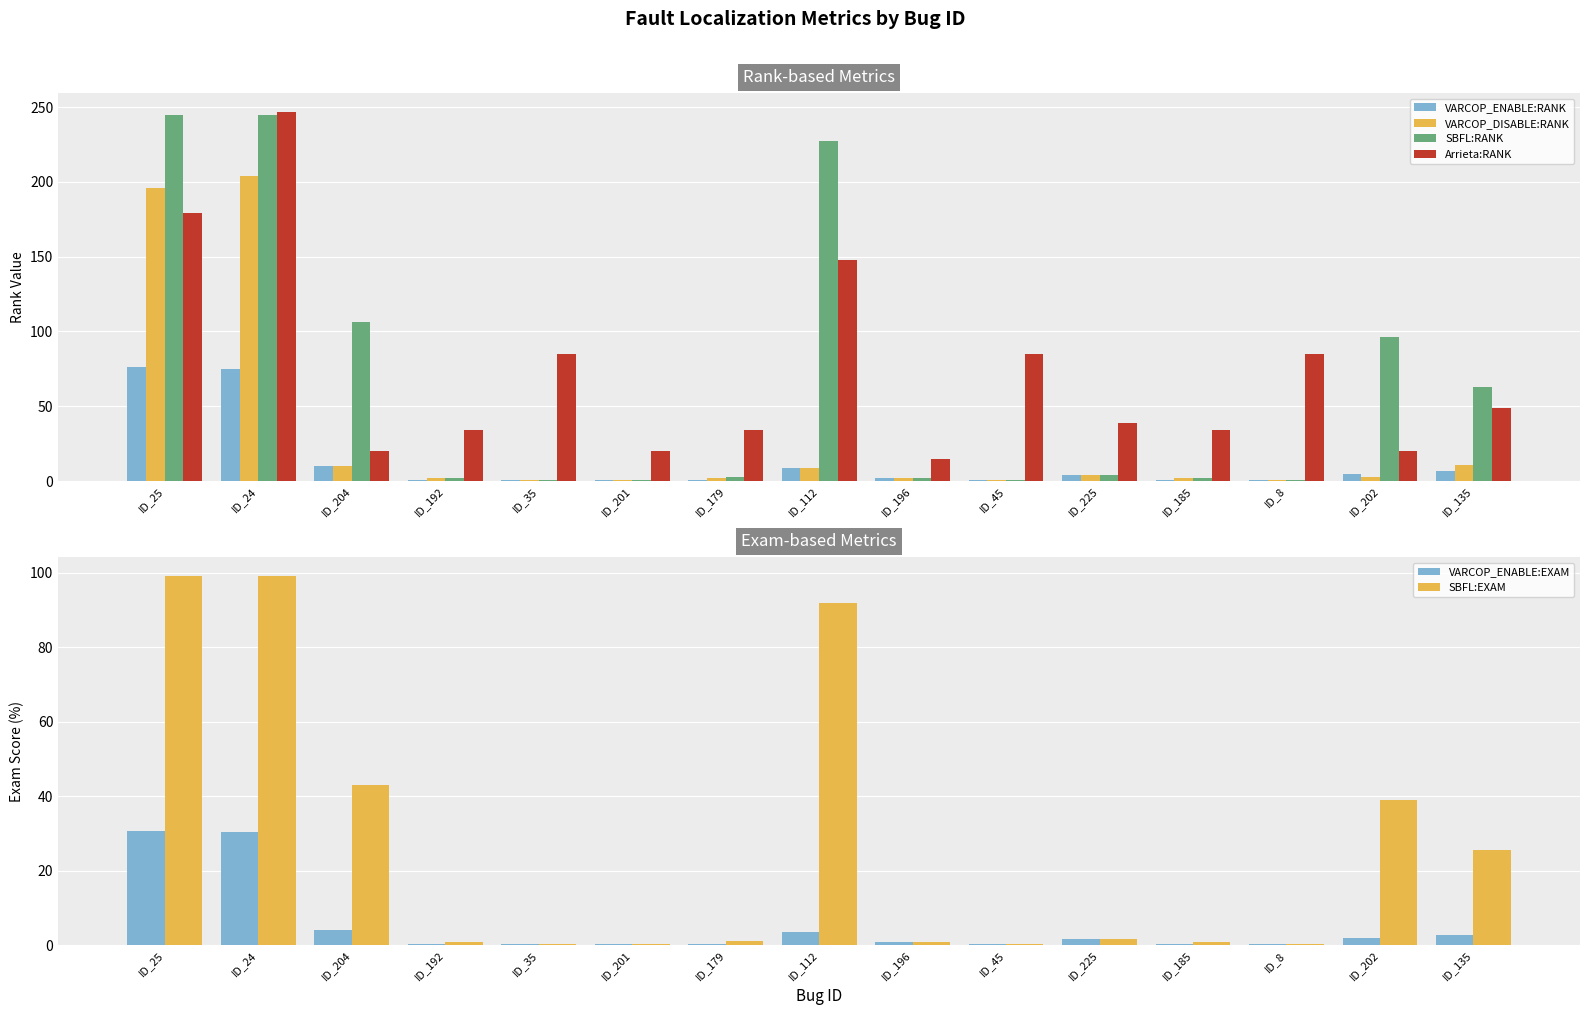

Which series has the largest total across all categories?

Arrieta:RANK